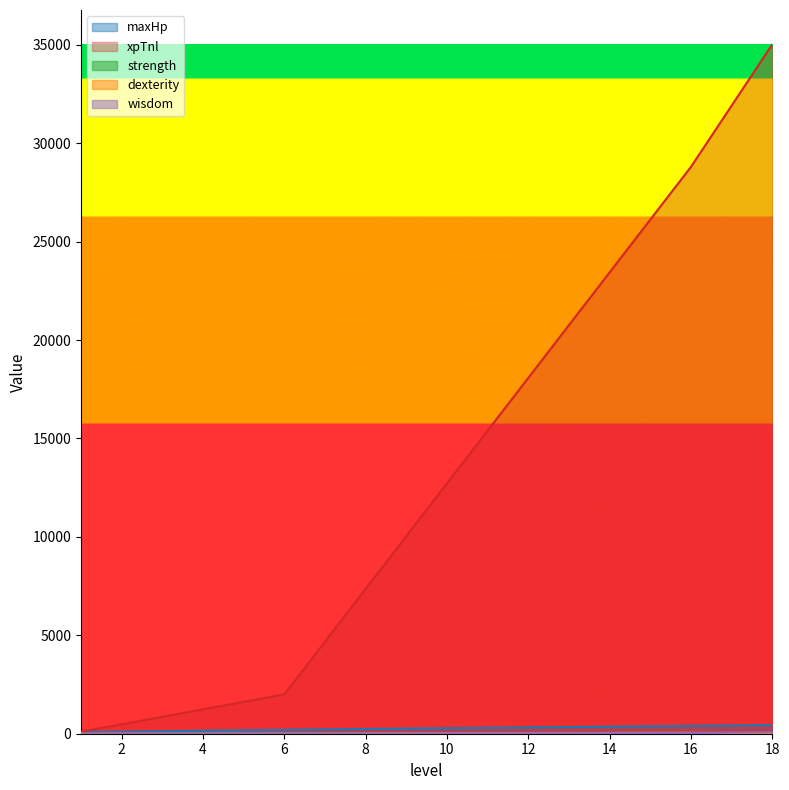

Where does the strength series first go above 25?

6